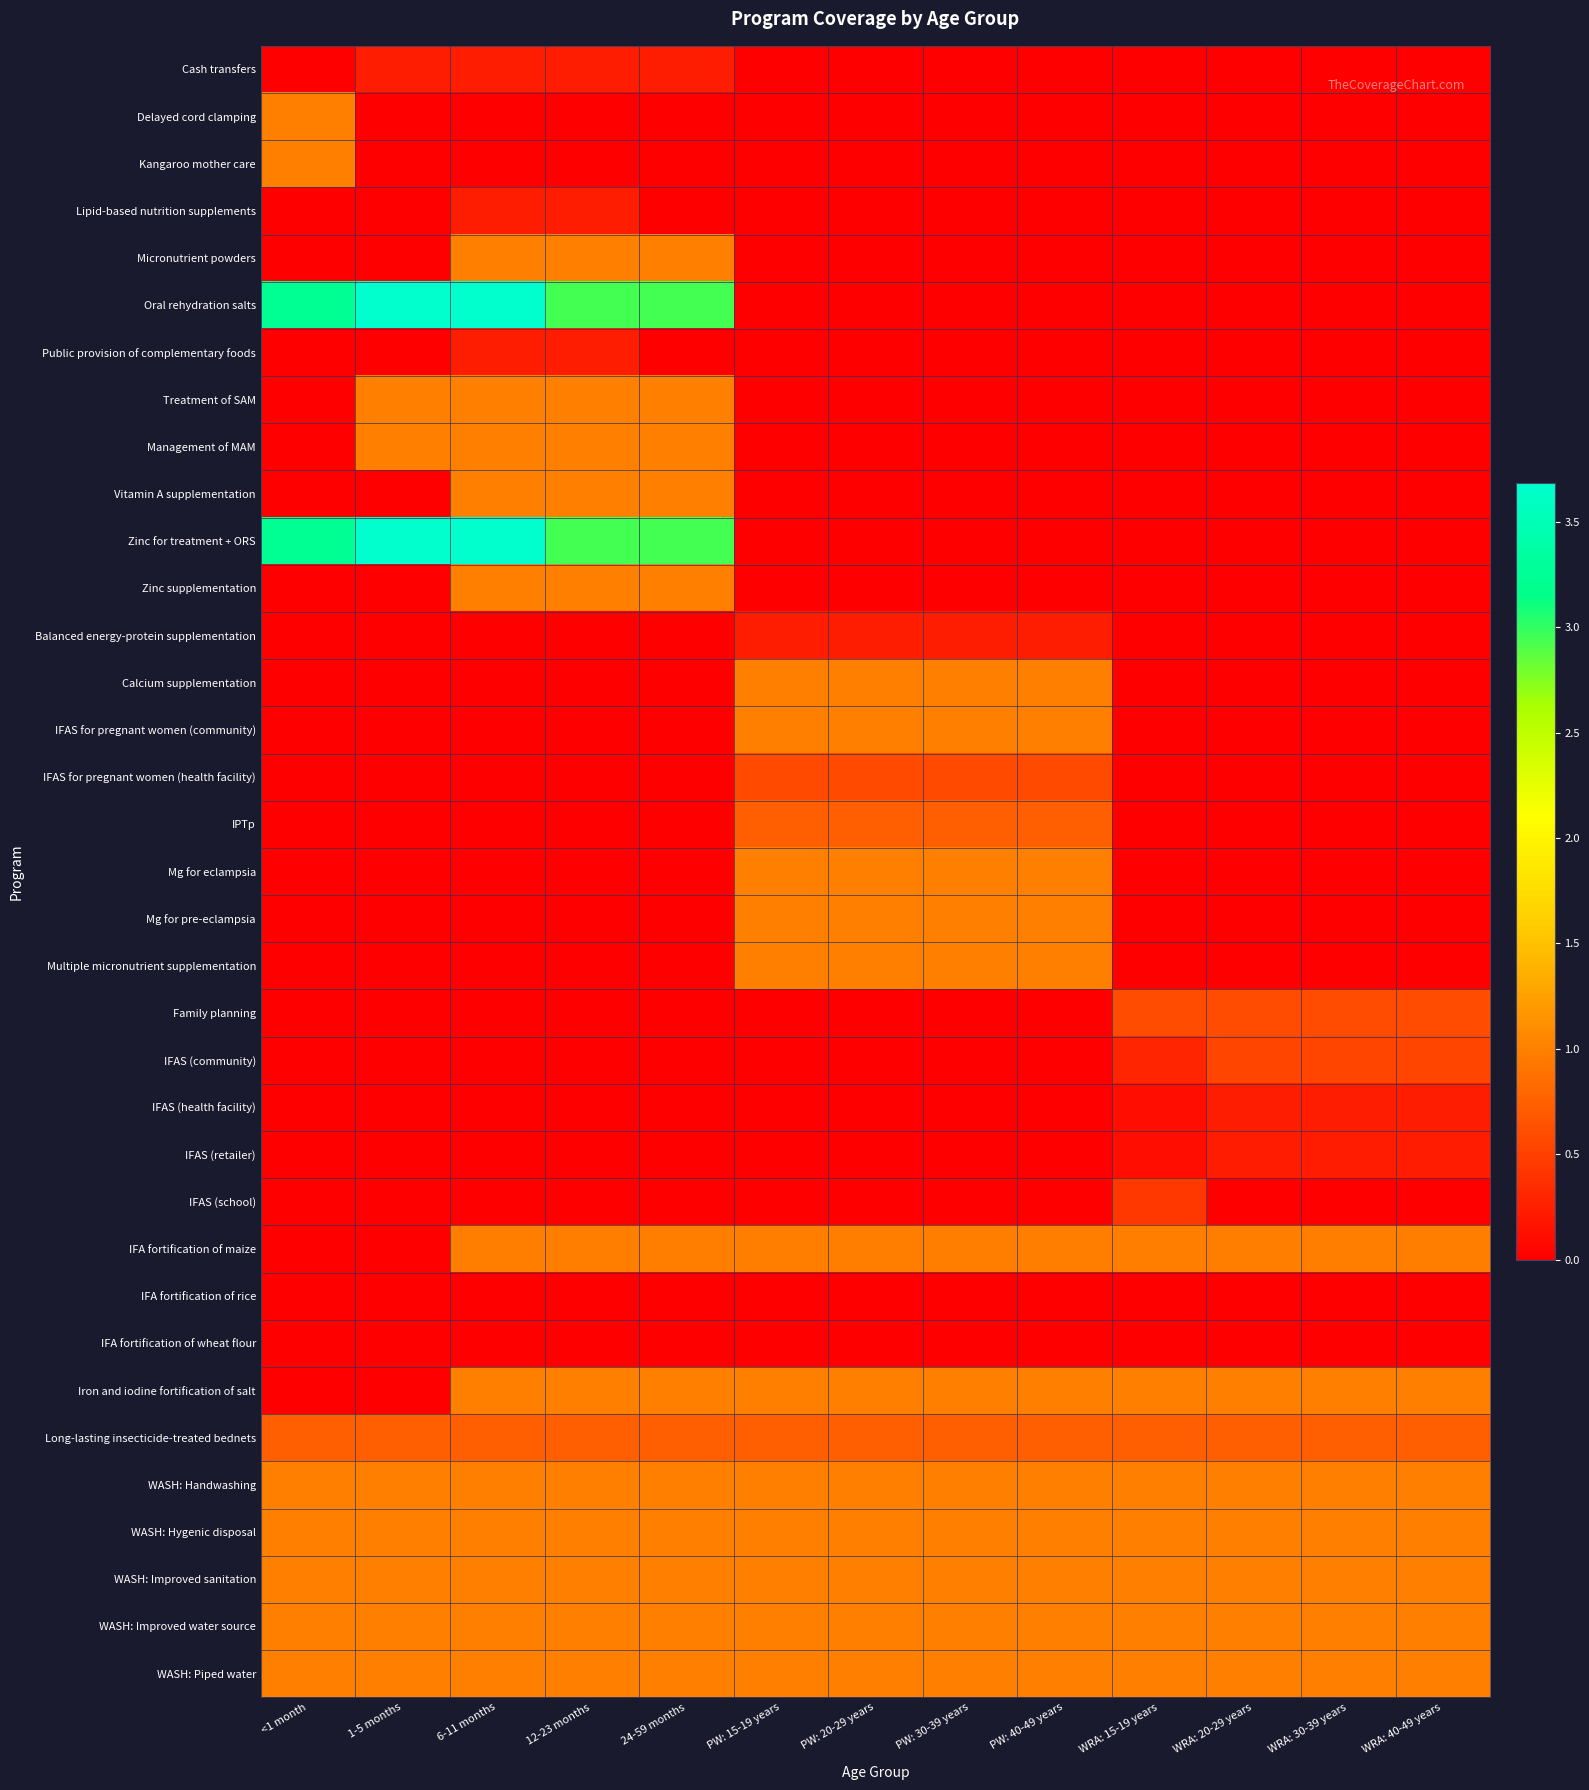

Reading left to right, what are all the values shown in this chart?

Cash transfers: <1 month=0.0	1-5 months=0.2	6-11 months=0.2	12-23 months=0.2	24-59 months=0.2	PW: 15-19 years=0.0	PW: 20-29 years=0.0	PW: 30-39 years=0.0	PW: 40-49 years=0.0	WRA: 15-19 years=0.0	WRA: 20-29 years=0.0	WRA: 30-39 years=0.0	WRA: 40-49 years=0.0
Delayed cord clamping: <1 month=1.0	1-5 months=0.0	6-11 months=0.0	12-23 months=0.0	24-59 months=0.0	PW: 15-19 years=0.0	PW: 20-29 years=0.0	PW: 30-39 years=0.0	PW: 40-49 years=0.0	WRA: 15-19 years=0.0	WRA: 20-29 years=0.0	WRA: 30-39 years=0.0	WRA: 40-49 years=0.0
Kangaroo mother care: <1 month=1.0	1-5 months=0.0	6-11 months=0.0	12-23 months=0.0	24-59 months=0.0	PW: 15-19 years=0.0	PW: 20-29 years=0.0	PW: 30-39 years=0.0	PW: 40-49 years=0.0	WRA: 15-19 years=0.0	WRA: 20-29 years=0.0	WRA: 30-39 years=0.0	WRA: 40-49 years=0.0
Lipid-based nutrition supplements: <1 month=0.0	1-5 months=0.0	6-11 months=0.2	12-23 months=0.2	24-59 months=0.0	PW: 15-19 years=0.0	PW: 20-29 years=0.0	PW: 30-39 years=0.0	PW: 40-49 years=0.0	WRA: 15-19 years=0.0	WRA: 20-29 years=0.0	WRA: 30-39 years=0.0	WRA: 40-49 years=0.0
Micronutrient powders: <1 month=0.0	1-5 months=0.0	6-11 months=1.0	12-23 months=1.0	24-59 months=1.0	PW: 15-19 years=0.0	PW: 20-29 years=0.0	PW: 30-39 years=0.0	PW: 40-49 years=0.0	WRA: 15-19 years=0.0	WRA: 20-29 years=0.0	WRA: 30-39 years=0.0	WRA: 40-49 years=0.0
Oral rehydration salts: <1 month=3.2	1-5 months=3.7	6-11 months=3.7	12-23 months=2.9	24-59 months=2.9	PW: 15-19 years=0.0	PW: 20-29 years=0.0	PW: 30-39 years=0.0	PW: 40-49 years=0.0	WRA: 15-19 years=0.0	WRA: 20-29 years=0.0	WRA: 30-39 years=0.0	WRA: 40-49 years=0.0
Public provision of complementary foods: <1 month=0.0	1-5 months=0.0	6-11 months=0.2	12-23 months=0.2	24-59 months=0.0	PW: 15-19 years=0.0	PW: 20-29 years=0.0	PW: 30-39 years=0.0	PW: 40-49 years=0.0	WRA: 15-19 years=0.0	WRA: 20-29 years=0.0	WRA: 30-39 years=0.0	WRA: 40-49 years=0.0
Treatment of SAM: <1 month=0.0	1-5 months=1.0	6-11 months=1.0	12-23 months=1.0	24-59 months=1.0	PW: 15-19 years=0.0	PW: 20-29 years=0.0	PW: 30-39 years=0.0	PW: 40-49 years=0.0	WRA: 15-19 years=0.0	WRA: 20-29 years=0.0	WRA: 30-39 years=0.0	WRA: 40-49 years=0.0
Management of MAM: <1 month=0.0	1-5 months=1.0	6-11 months=1.0	12-23 months=1.0	24-59 months=1.0	PW: 15-19 years=0.0	PW: 20-29 years=0.0	PW: 30-39 years=0.0	PW: 40-49 years=0.0	WRA: 15-19 years=0.0	WRA: 20-29 years=0.0	WRA: 30-39 years=0.0	WRA: 40-49 years=0.0
Vitamin A supplementation: <1 month=0.0	1-5 months=0.0	6-11 months=1.0	12-23 months=1.0	24-59 months=1.0	PW: 15-19 years=0.0	PW: 20-29 years=0.0	PW: 30-39 years=0.0	PW: 40-49 years=0.0	WRA: 15-19 years=0.0	WRA: 20-29 years=0.0	WRA: 30-39 years=0.0	WRA: 40-49 years=0.0
Zinc for treatment + ORS: <1 month=3.2	1-5 months=3.7	6-11 months=3.7	12-23 months=2.9	24-59 months=2.9	PW: 15-19 years=0.0	PW: 20-29 years=0.0	PW: 30-39 years=0.0	PW: 40-49 years=0.0	WRA: 15-19 years=0.0	WRA: 20-29 years=0.0	WRA: 30-39 years=0.0	WRA: 40-49 years=0.0
Zinc supplementation: <1 month=0.0	1-5 months=0.0	6-11 months=1.0	12-23 months=1.0	24-59 months=1.0	PW: 15-19 years=0.0	PW: 20-29 years=0.0	PW: 30-39 years=0.0	PW: 40-49 years=0.0	WRA: 15-19 years=0.0	WRA: 20-29 years=0.0	WRA: 30-39 years=0.0	WRA: 40-49 years=0.0
Balanced energy-protein supplementation: <1 month=0.0	1-5 months=0.0	6-11 months=0.0	12-23 months=0.0	24-59 months=0.0	PW: 15-19 years=0.2	PW: 20-29 years=0.2	PW: 30-39 years=0.2	PW: 40-49 years=0.2	WRA: 15-19 years=0.0	WRA: 20-29 years=0.0	WRA: 30-39 years=0.0	WRA: 40-49 years=0.0
Calcium supplementation: <1 month=0.0	1-5 months=0.0	6-11 months=0.0	12-23 months=0.0	24-59 months=0.0	PW: 15-19 years=1.0	PW: 20-29 years=1.0	PW: 30-39 years=1.0	PW: 40-49 years=1.0	WRA: 15-19 years=0.0	WRA: 20-29 years=0.0	WRA: 30-39 years=0.0	WRA: 40-49 years=0.0
IFAS for pregnant women (community): <1 month=0.0	1-5 months=0.0	6-11 months=0.0	12-23 months=0.0	24-59 months=0.0	PW: 15-19 years=1.0	PW: 20-29 years=1.0	PW: 30-39 years=1.0	PW: 40-49 years=1.0	WRA: 15-19 years=0.0	WRA: 20-29 years=0.0	WRA: 30-39 years=0.0	WRA: 40-49 years=0.0
IFAS for pregnant women (health facility): <1 month=0.0	1-5 months=0.0	6-11 months=0.0	12-23 months=0.0	24-59 months=0.0	PW: 15-19 years=0.6	PW: 20-29 years=0.6	PW: 30-39 years=0.6	PW: 40-49 years=0.6	WRA: 15-19 years=0.0	WRA: 20-29 years=0.0	WRA: 30-39 years=0.0	WRA: 40-49 years=0.0
IPTp: <1 month=0.0	1-5 months=0.0	6-11 months=0.0	12-23 months=0.0	24-59 months=0.0	PW: 15-19 years=0.7	PW: 20-29 years=0.7	PW: 30-39 years=0.7	PW: 40-49 years=0.7	WRA: 15-19 years=0.0	WRA: 20-29 years=0.0	WRA: 30-39 years=0.0	WRA: 40-49 years=0.0
Mg for eclampsia: <1 month=0.0	1-5 months=0.0	6-11 months=0.0	12-23 months=0.0	24-59 months=0.0	PW: 15-19 years=1.0	PW: 20-29 years=1.0	PW: 30-39 years=1.0	PW: 40-49 years=1.0	WRA: 15-19 years=0.0	WRA: 20-29 years=0.0	WRA: 30-39 years=0.0	WRA: 40-49 years=0.0
Mg for pre-eclampsia: <1 month=0.0	1-5 months=0.0	6-11 months=0.0	12-23 months=0.0	24-59 months=0.0	PW: 15-19 years=1.0	PW: 20-29 years=1.0	PW: 30-39 years=1.0	PW: 40-49 years=1.0	WRA: 15-19 years=0.0	WRA: 20-29 years=0.0	WRA: 30-39 years=0.0	WRA: 40-49 years=0.0
Multiple micronutrient supplementation: <1 month=0.0	1-5 months=0.0	6-11 months=0.0	12-23 months=0.0	24-59 months=0.0	PW: 15-19 years=1.0	PW: 20-29 years=1.0	PW: 30-39 years=1.0	PW: 40-49 years=1.0	WRA: 15-19 years=0.0	WRA: 20-29 years=0.0	WRA: 30-39 years=0.0	WRA: 40-49 years=0.0
Family planning: <1 month=0.0	1-5 months=0.0	6-11 months=0.0	12-23 months=0.0	24-59 months=0.0	PW: 15-19 years=0.0	PW: 20-29 years=0.0	PW: 30-39 years=0.0	PW: 40-49 years=0.0	WRA: 15-19 years=0.6	WRA: 20-29 years=0.6	WRA: 30-39 years=0.6	WRA: 40-49 years=0.6
IFAS (community): <1 month=0.0	1-5 months=0.0	6-11 months=0.0	12-23 months=0.0	24-59 months=0.0	PW: 15-19 years=0.0	PW: 20-29 years=0.0	PW: 30-39 years=0.0	PW: 40-49 years=0.0	WRA: 15-19 years=0.3	WRA: 20-29 years=0.5	WRA: 30-39 years=0.5	WRA: 40-49 years=0.5
IFAS (health facility): <1 month=0.0	1-5 months=0.0	6-11 months=0.0	12-23 months=0.0	24-59 months=0.0	PW: 15-19 years=0.0	PW: 20-29 years=0.0	PW: 30-39 years=0.0	PW: 40-49 years=0.0	WRA: 15-19 years=0.1	WRA: 20-29 years=0.2	WRA: 30-39 years=0.2	WRA: 40-49 years=0.2
IFAS (retailer): <1 month=0.0	1-5 months=0.0	6-11 months=0.0	12-23 months=0.0	24-59 months=0.0	PW: 15-19 years=0.0	PW: 20-29 years=0.0	PW: 30-39 years=0.0	PW: 40-49 years=0.0	WRA: 15-19 years=0.1	WRA: 20-29 years=0.2	WRA: 30-39 years=0.2	WRA: 40-49 years=0.2
IFAS (school): <1 month=0.0	1-5 months=0.0	6-11 months=0.0	12-23 months=0.0	24-59 months=0.0	PW: 15-19 years=0.0	PW: 20-29 years=0.0	PW: 30-39 years=0.0	PW: 40-49 years=0.0	WRA: 15-19 years=0.4	WRA: 20-29 years=0.0	WRA: 30-39 years=0.0	WRA: 40-49 years=0.0
IFA fortification of maize: <1 month=0.0	1-5 months=0.0	6-11 months=1.0	12-23 months=1.0	24-59 months=1.0	PW: 15-19 years=1.0	PW: 20-29 years=1.0	PW: 30-39 years=1.0	PW: 40-49 years=1.0	WRA: 15-19 years=1.0	WRA: 20-29 years=1.0	WRA: 30-39 years=1.0	WRA: 40-49 years=1.0
IFA fortification of rice: <1 month=0.0	1-5 months=0.0	6-11 months=0.0	12-23 months=0.0	24-59 months=0.0	PW: 15-19 years=0.0	PW: 20-29 years=0.0	PW: 30-39 years=0.0	PW: 40-49 years=0.0	WRA: 15-19 years=0.0	WRA: 20-29 years=0.0	WRA: 30-39 years=0.0	WRA: 40-49 years=0.0
IFA fortification of wheat flour: <1 month=0.0	1-5 months=0.0	6-11 months=0.0	12-23 months=0.0	24-59 months=0.0	PW: 15-19 years=0.0	PW: 20-29 years=0.0	PW: 30-39 years=0.0	PW: 40-49 years=0.0	WRA: 15-19 years=0.0	WRA: 20-29 years=0.0	WRA: 30-39 years=0.0	WRA: 40-49 years=0.0
Iron and iodine fortification of salt: <1 month=0.0	1-5 months=0.0	6-11 months=1.0	12-23 months=1.0	24-59 months=1.0	PW: 15-19 years=1.0	PW: 20-29 years=1.0	PW: 30-39 years=1.0	PW: 40-49 years=1.0	WRA: 15-19 years=1.0	WRA: 20-29 years=1.0	WRA: 30-39 years=1.0	WRA: 40-49 years=1.0
Long-lasting insecticide-treated bednets: <1 month=0.7	1-5 months=0.7	6-11 months=0.7	12-23 months=0.7	24-59 months=0.7	PW: 15-19 years=0.7	PW: 20-29 years=0.7	PW: 30-39 years=0.7	PW: 40-49 years=0.7	WRA: 15-19 years=0.7	WRA: 20-29 years=0.7	WRA: 30-39 years=0.7	WRA: 40-49 years=0.7
WASH: Handwashing: <1 month=1.0	1-5 months=1.0	6-11 months=1.0	12-23 months=1.0	24-59 months=1.0	PW: 15-19 years=1.0	PW: 20-29 years=1.0	PW: 30-39 years=1.0	PW: 40-49 years=1.0	WRA: 15-19 years=1.0	WRA: 20-29 years=1.0	WRA: 30-39 years=1.0	WRA: 40-49 years=1.0
WASH: Hygenic disposal: <1 month=1.0	1-5 months=1.0	6-11 months=1.0	12-23 months=1.0	24-59 months=1.0	PW: 15-19 years=1.0	PW: 20-29 years=1.0	PW: 30-39 years=1.0	PW: 40-49 years=1.0	WRA: 15-19 years=1.0	WRA: 20-29 years=1.0	WRA: 30-39 years=1.0	WRA: 40-49 years=1.0
WASH: Improved sanitation: <1 month=1.0	1-5 months=1.0	6-11 months=1.0	12-23 months=1.0	24-59 months=1.0	PW: 15-19 years=1.0	PW: 20-29 years=1.0	PW: 30-39 years=1.0	PW: 40-49 years=1.0	WRA: 15-19 years=1.0	WRA: 20-29 years=1.0	WRA: 30-39 years=1.0	WRA: 40-49 years=1.0
WASH: Improved water source: <1 month=1.0	1-5 months=1.0	6-11 months=1.0	12-23 months=1.0	24-59 months=1.0	PW: 15-19 years=1.0	PW: 20-29 years=1.0	PW: 30-39 years=1.0	PW: 40-49 years=1.0	WRA: 15-19 years=1.0	WRA: 20-29 years=1.0	WRA: 30-39 years=1.0	WRA: 40-49 years=1.0
WASH: Piped water: <1 month=1.0	1-5 months=1.0	6-11 months=1.0	12-23 months=1.0	24-59 months=1.0	PW: 15-19 years=1.0	PW: 20-29 years=1.0	PW: 30-39 years=1.0	PW: 40-49 years=1.0	WRA: 15-19 years=1.0	WRA: 20-29 years=1.0	WRA: 30-39 years=1.0	WRA: 40-49 years=1.0